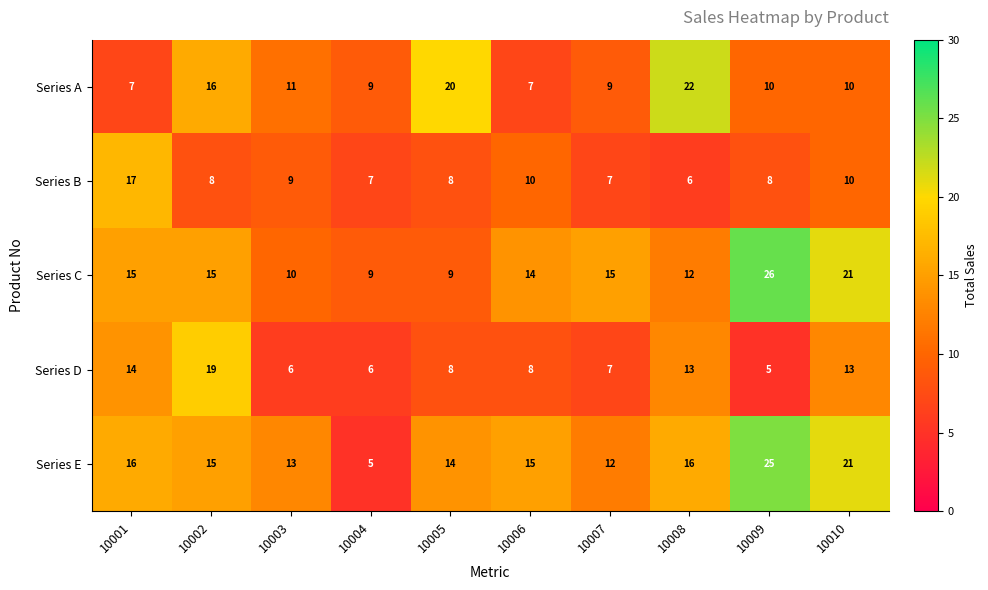

At which category is the sum across all series the highest?

10010